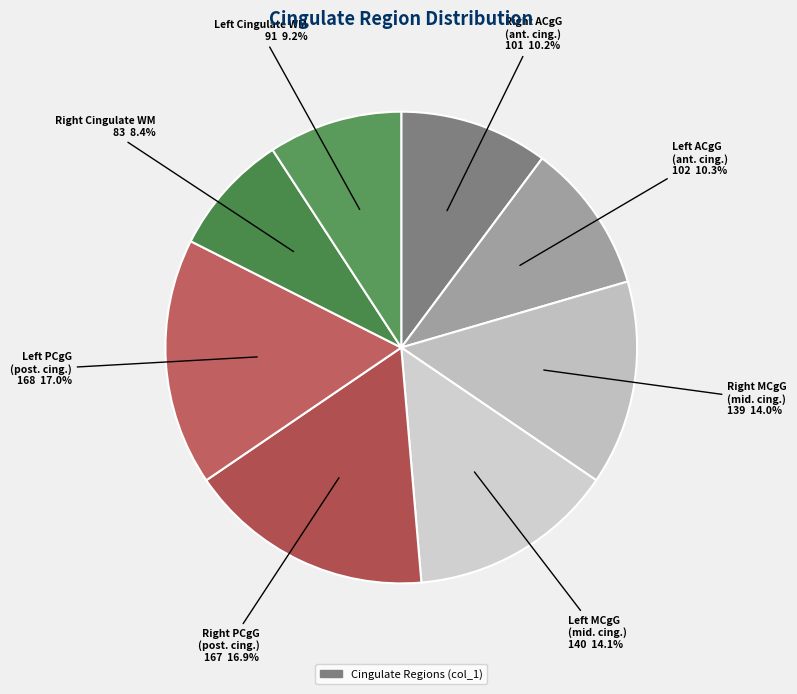

How many slices are in this pie chart?

8